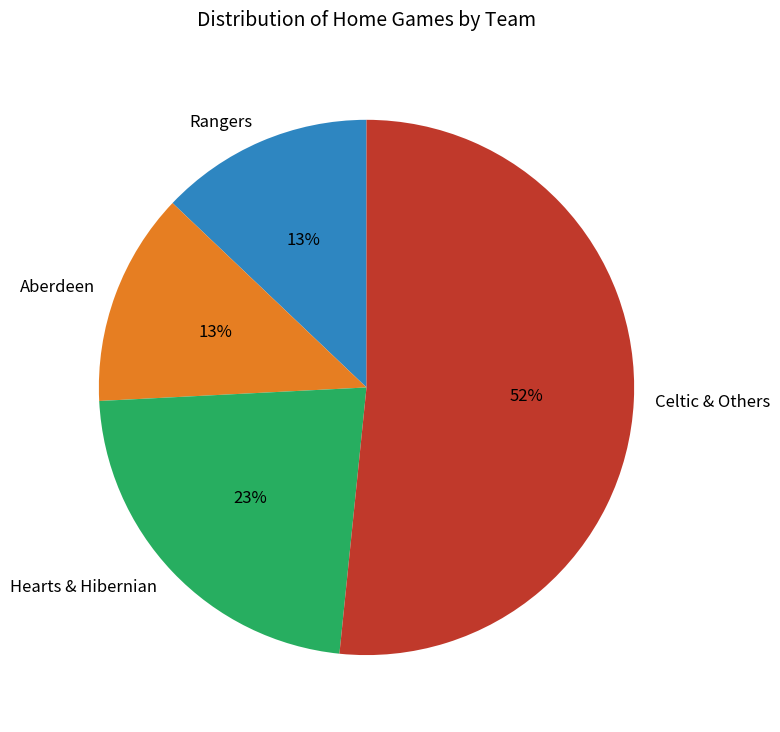

To the nearest percent, what percentage of the pie is Hearts & Hibernian?

23%